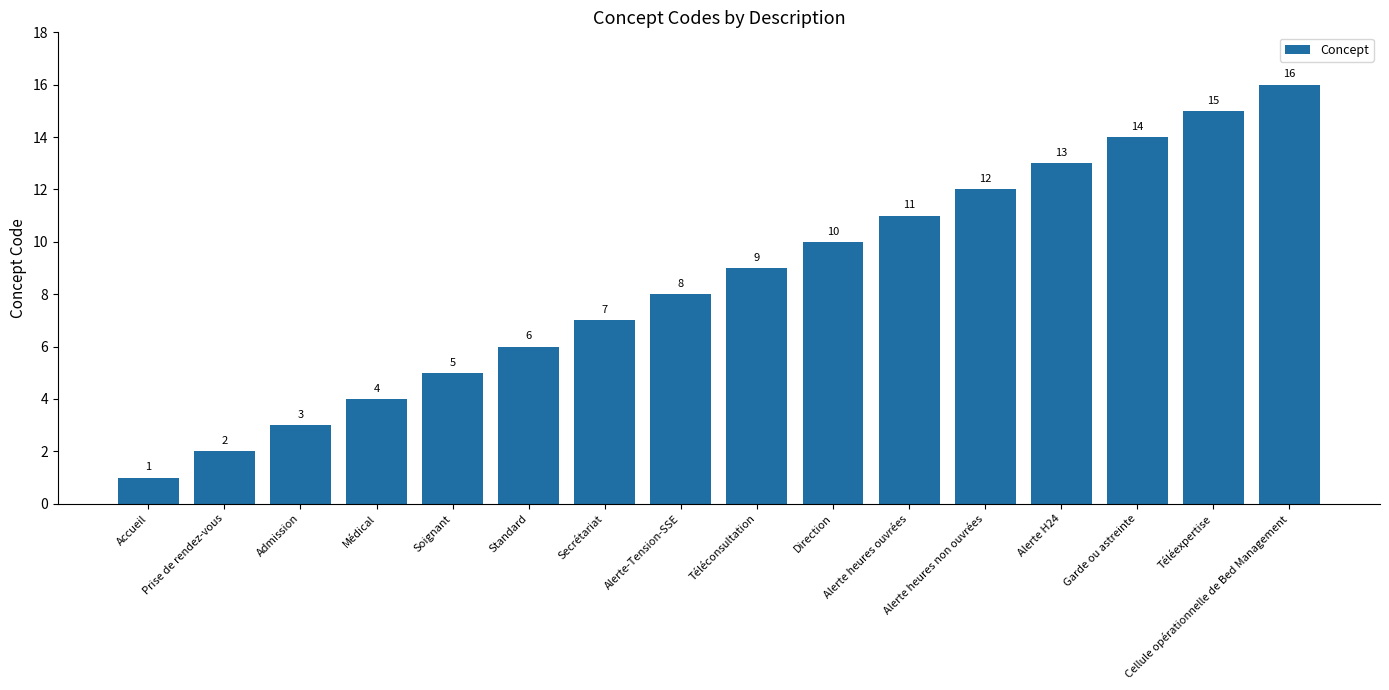

Which category has the highest value across all series?

Cellule opérationnelle de Bed Management